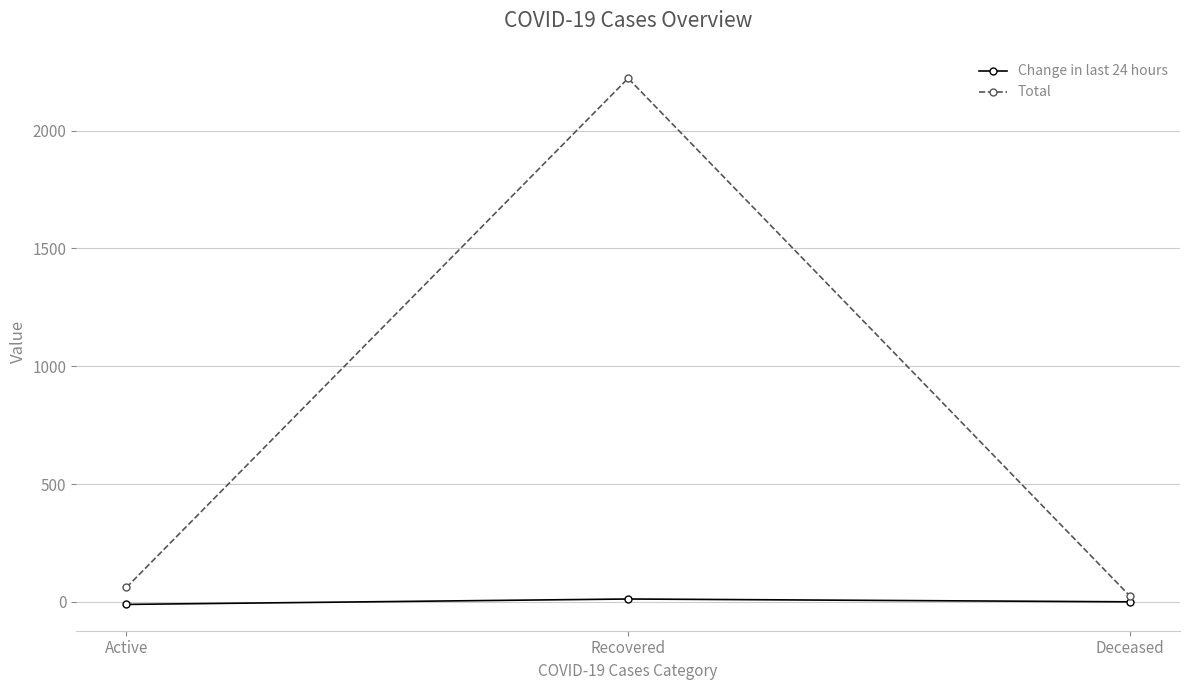

What is the minimum value shown in the chart?

-11